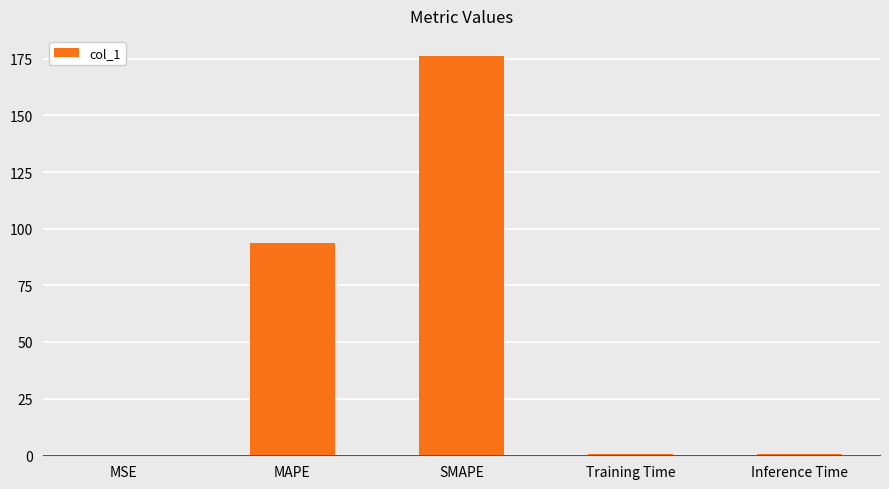

What is the sum of all values?

271.3